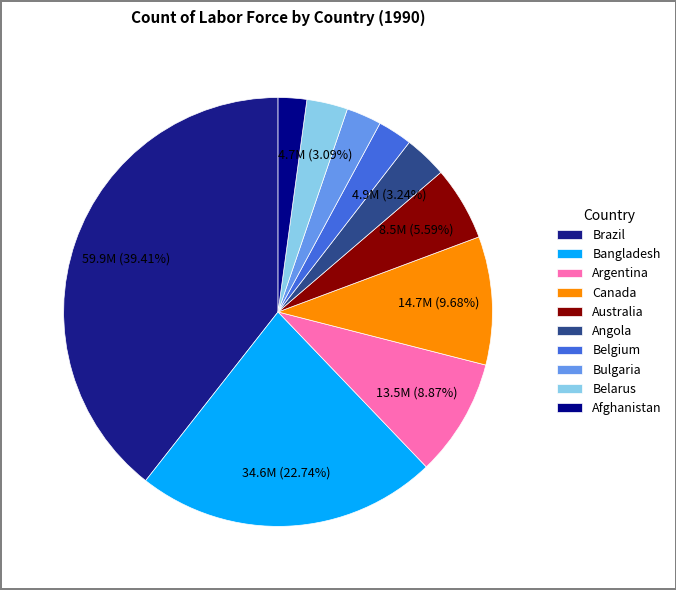

To the nearest percent, what is the difference between the largest and smallest slice percentages?

37%